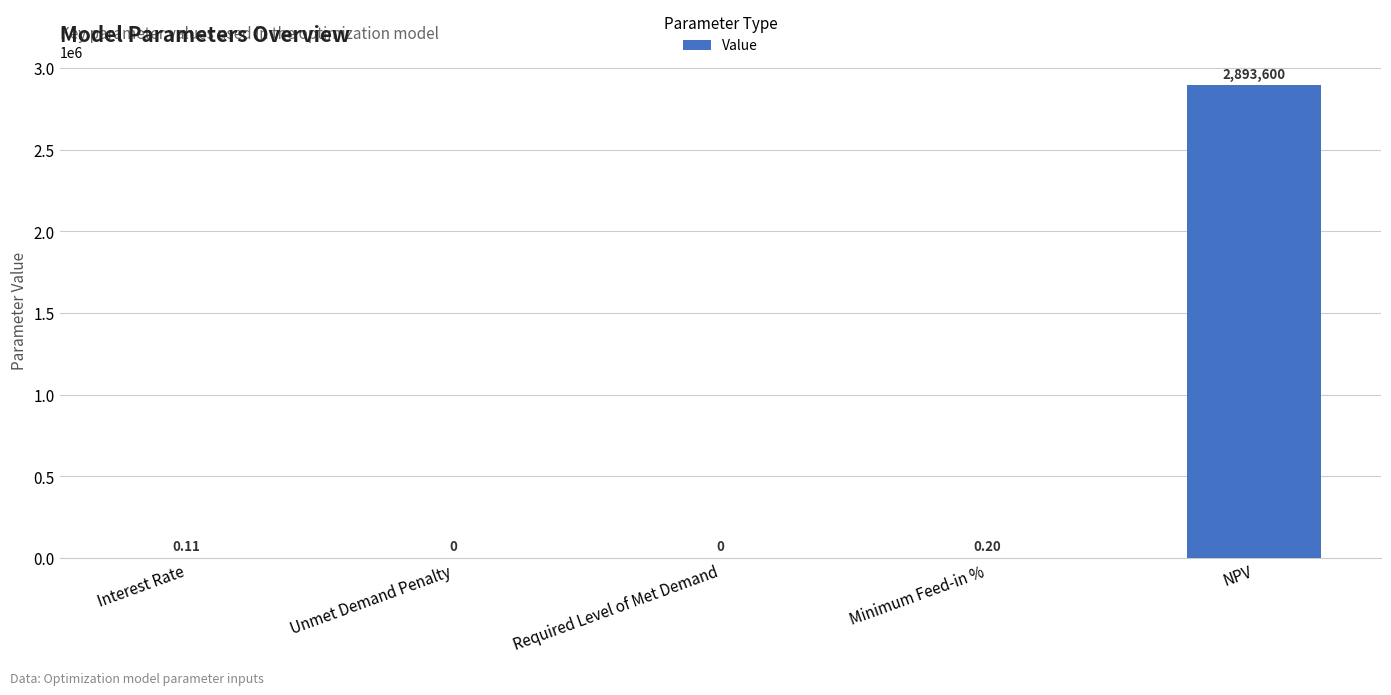

True or false: the data shows 0.0 at Unmet Demand Penalty.

True